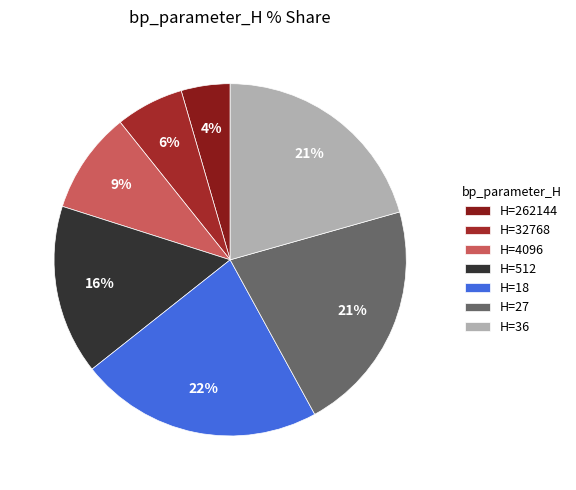

Is there any slice that represents more than half of the pie?

No